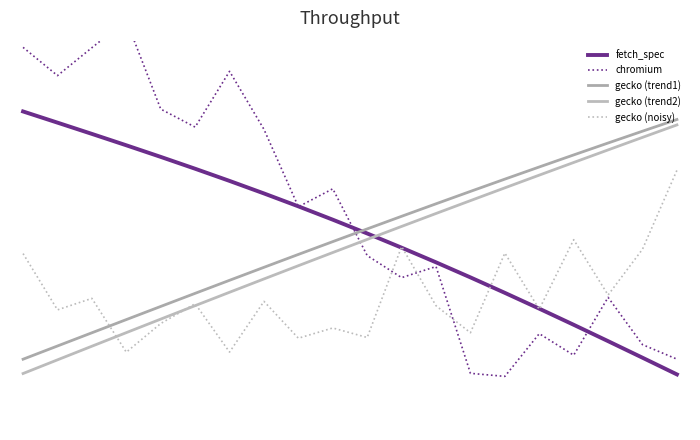

What is the value of the gecko (trend2) point at the 10th from the left?

0.5